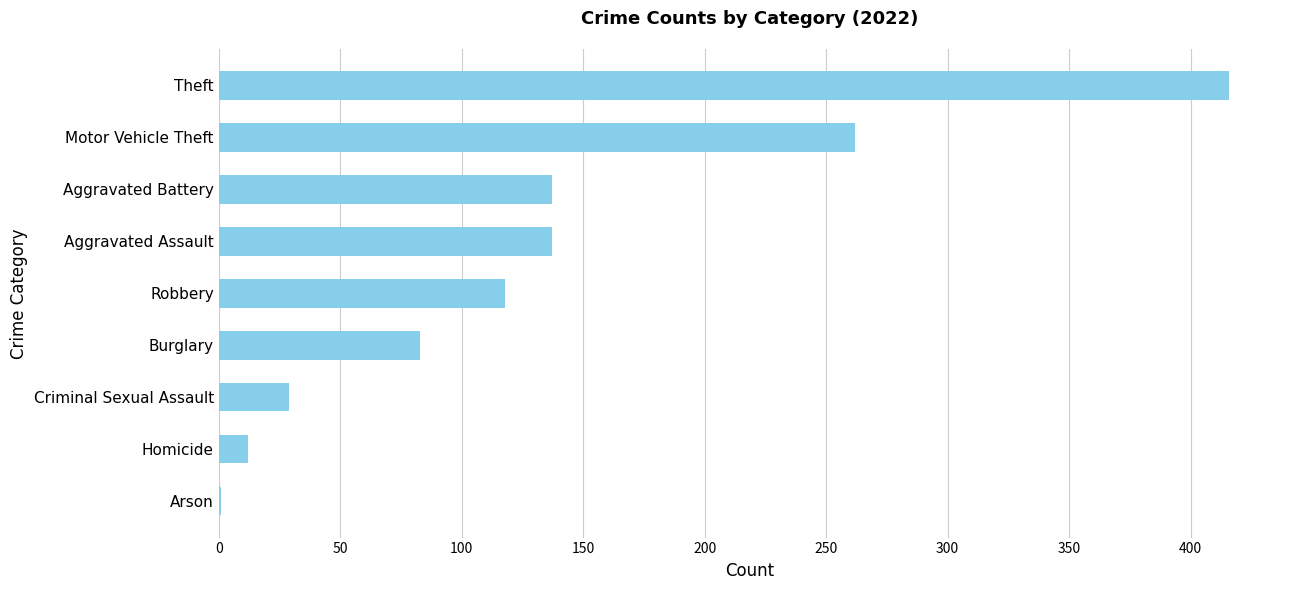

Are the bars horizontal?

Yes